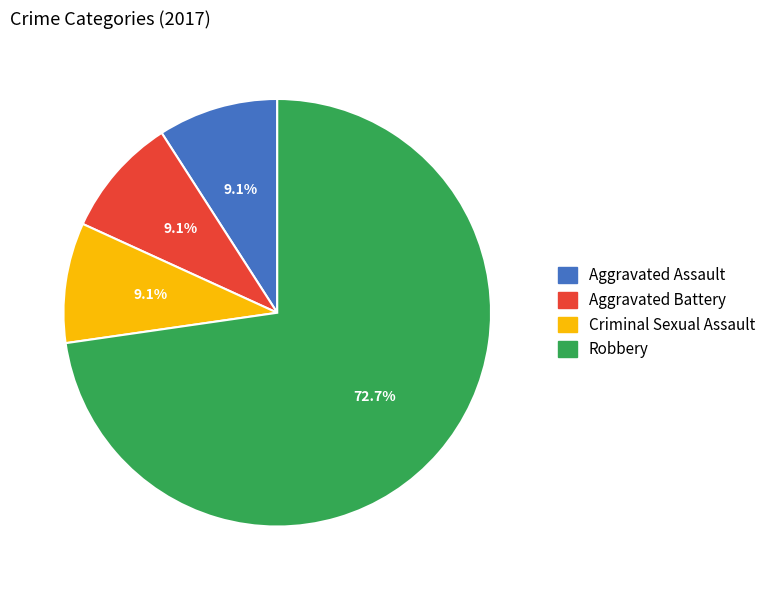

The Criminal Sexual Assault slice represents 9% of the pie. True or false?

True